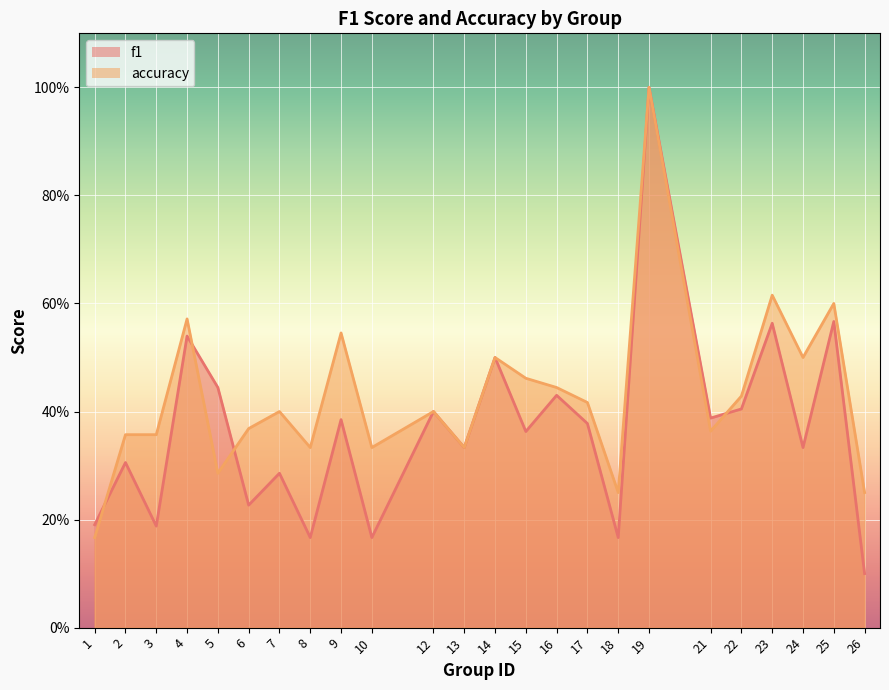

Between 21 and 5, which is larger?

5